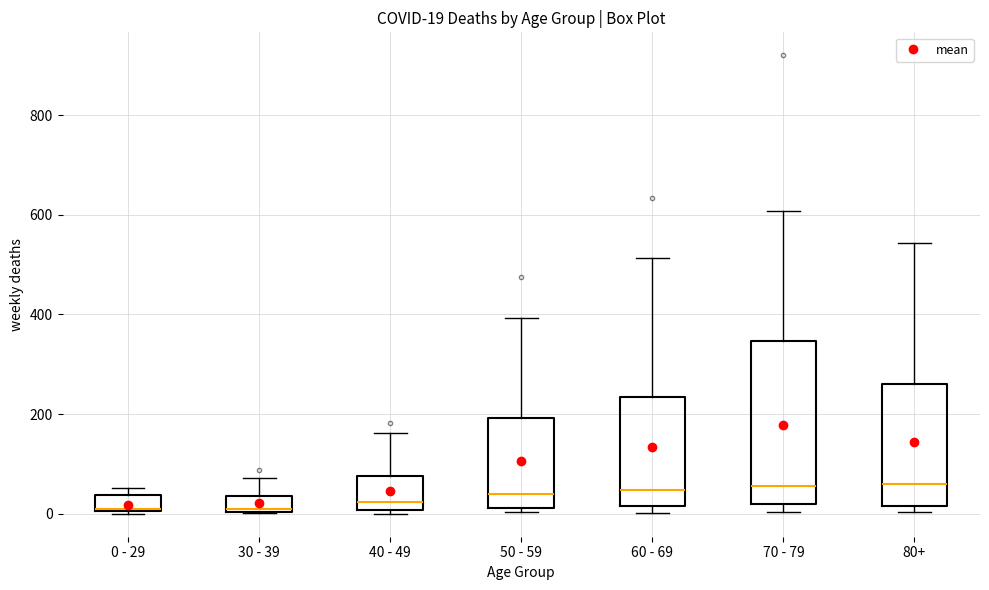

Comparing the boxes themselves (not the whiskers), which one is the tallest?

70 - 79